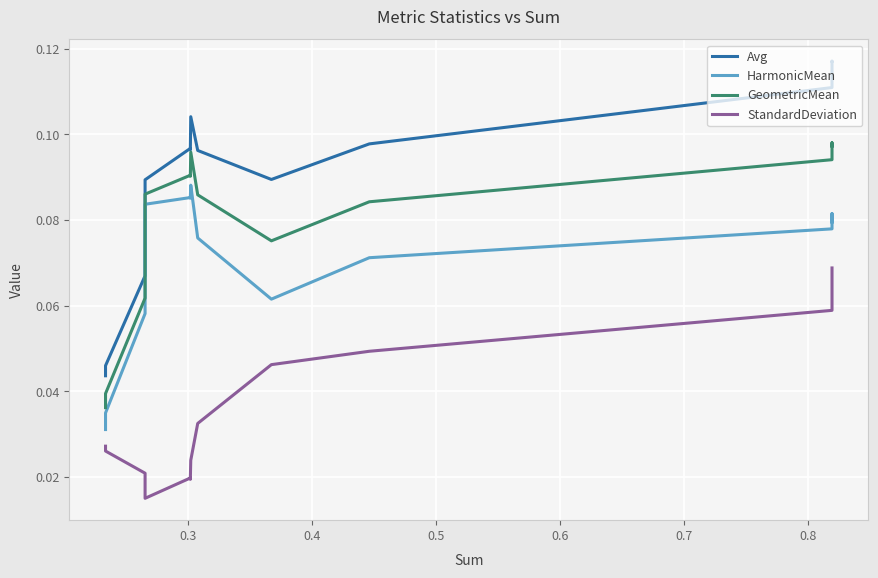

What are all the series names shown in the legend?

Avg, HarmonicMean, GeometricMean, StandardDeviation